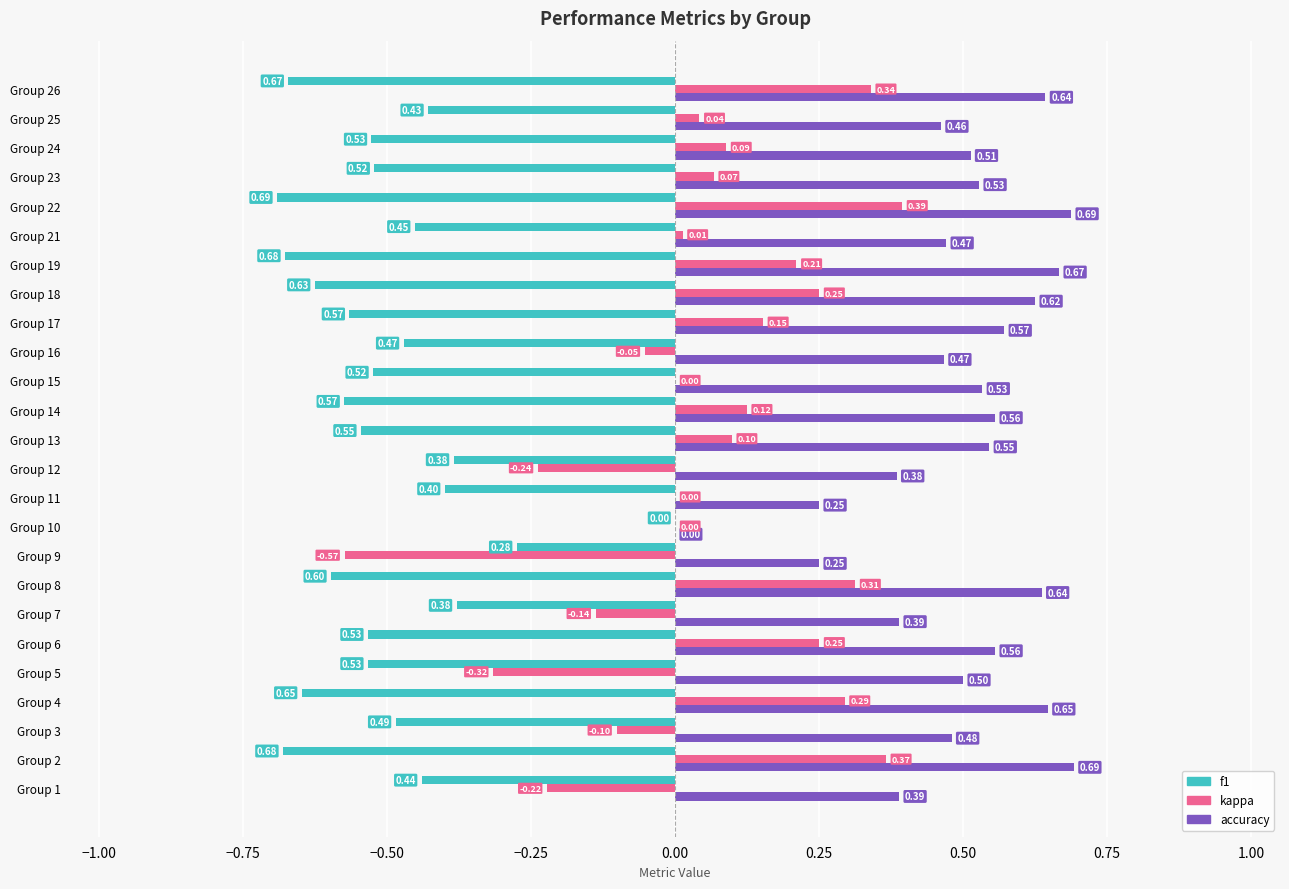

Between Group 15 and Group 24, which series saw the biggest shift?

kappa